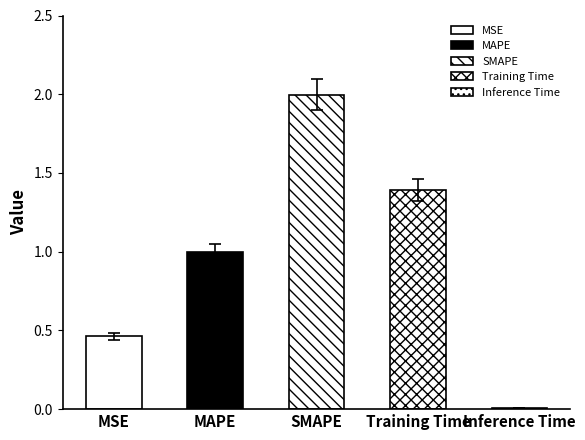

What is the label of the 2nd bar from the right?

Training Time